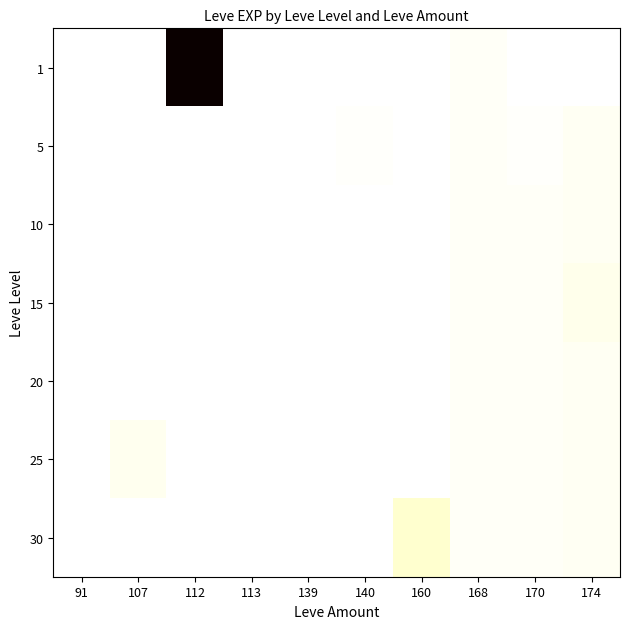

Rank the series at 113 from highest to lowest value.

1, 5, 10, 15, 20, 25, 30